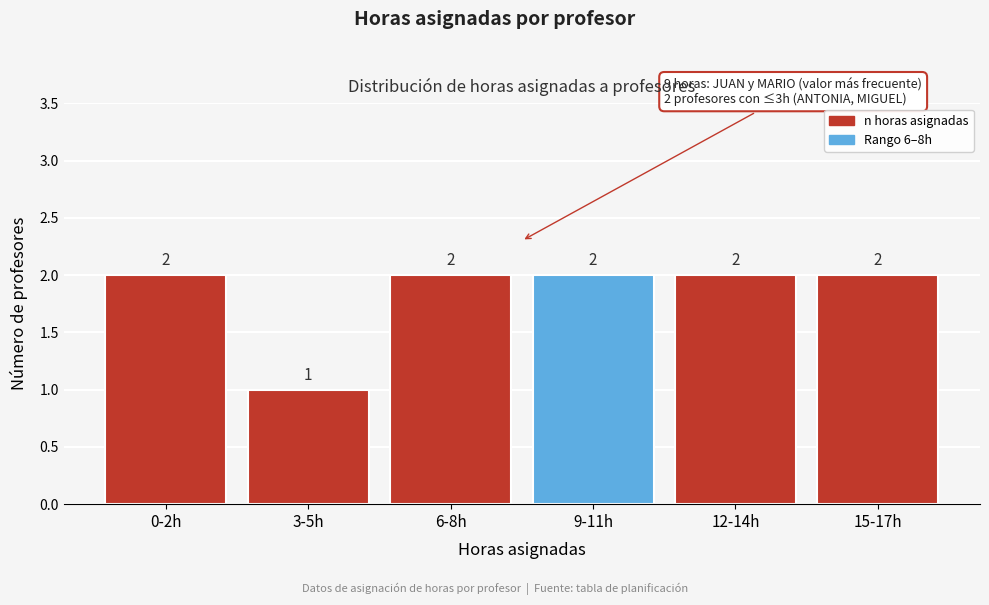

Reading left to right, what are all the values shown in this chart?

2	1	2	2	2	2